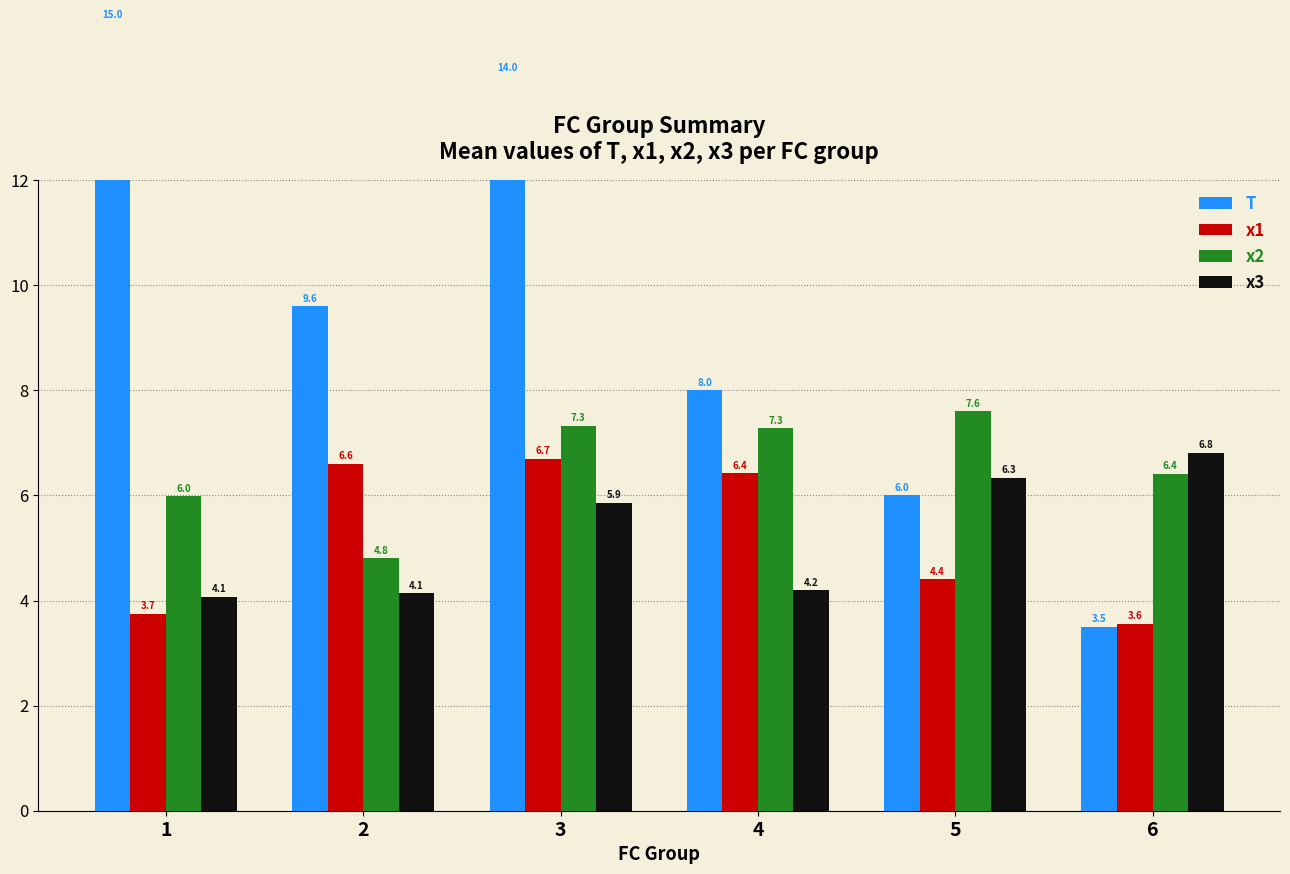

How many values in the x3 series exceed 5?

3